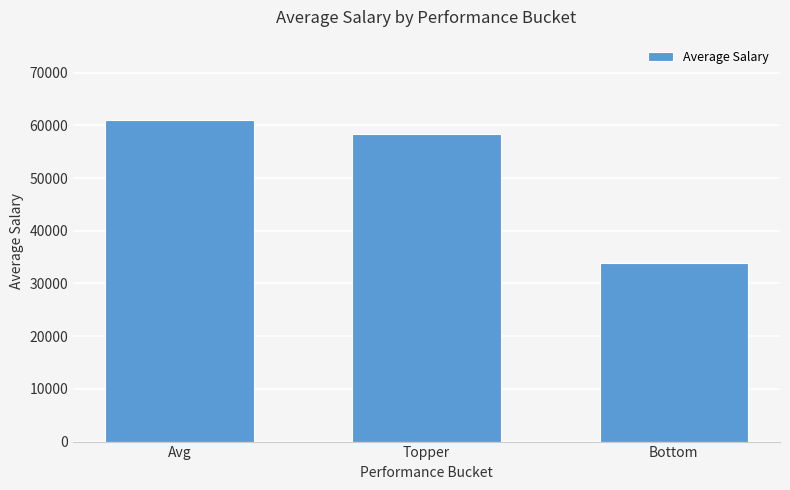

Does the chart contain stacked bars?

No